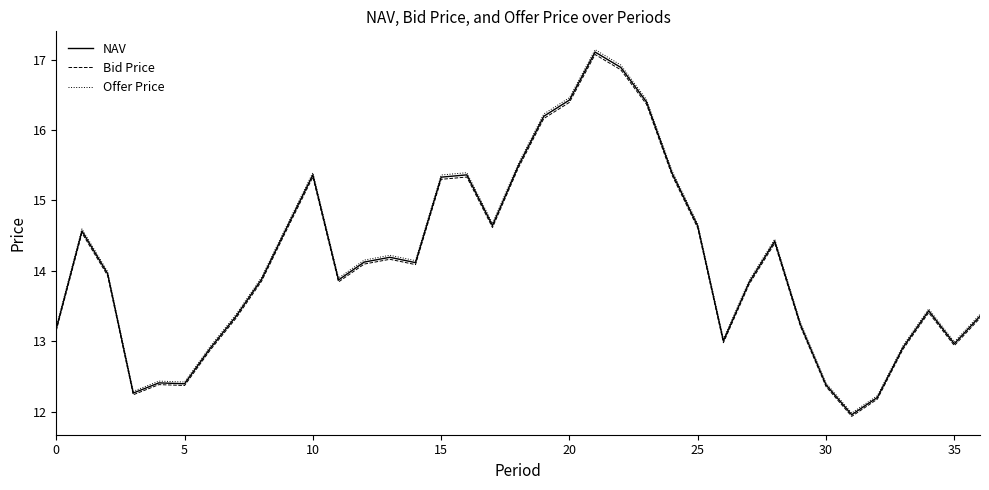

How many lines are shown in the chart?

3